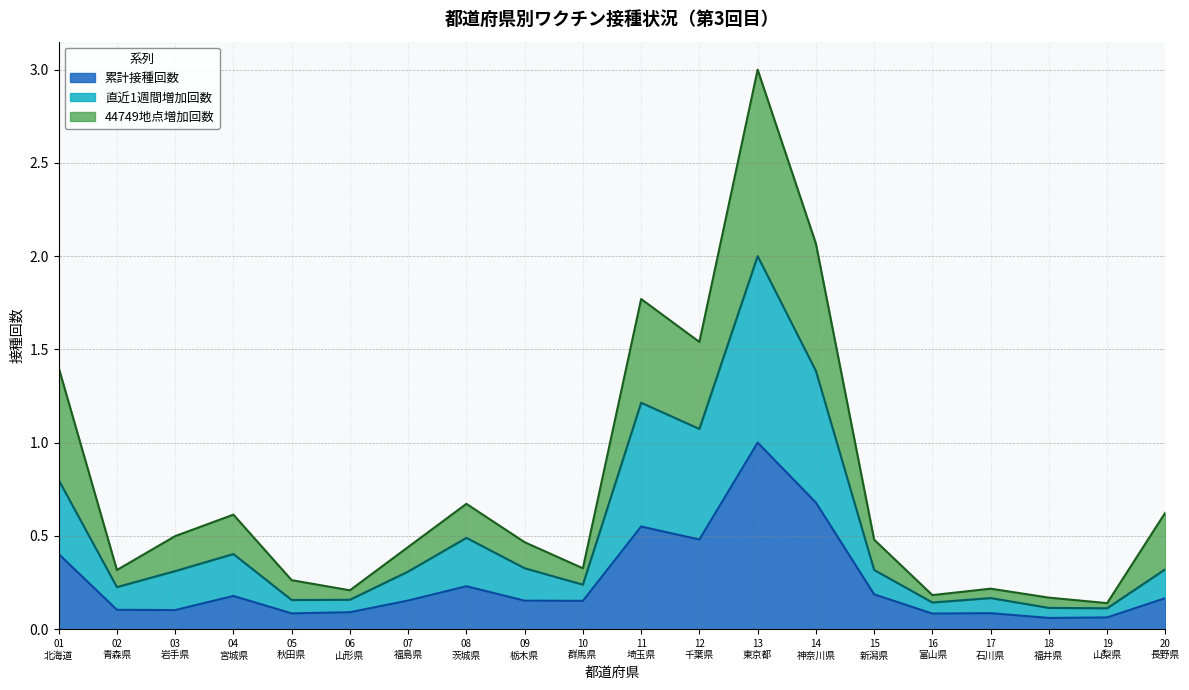

True or false: 44749増加回数 has more than 0 points higher than both neighbors.

True